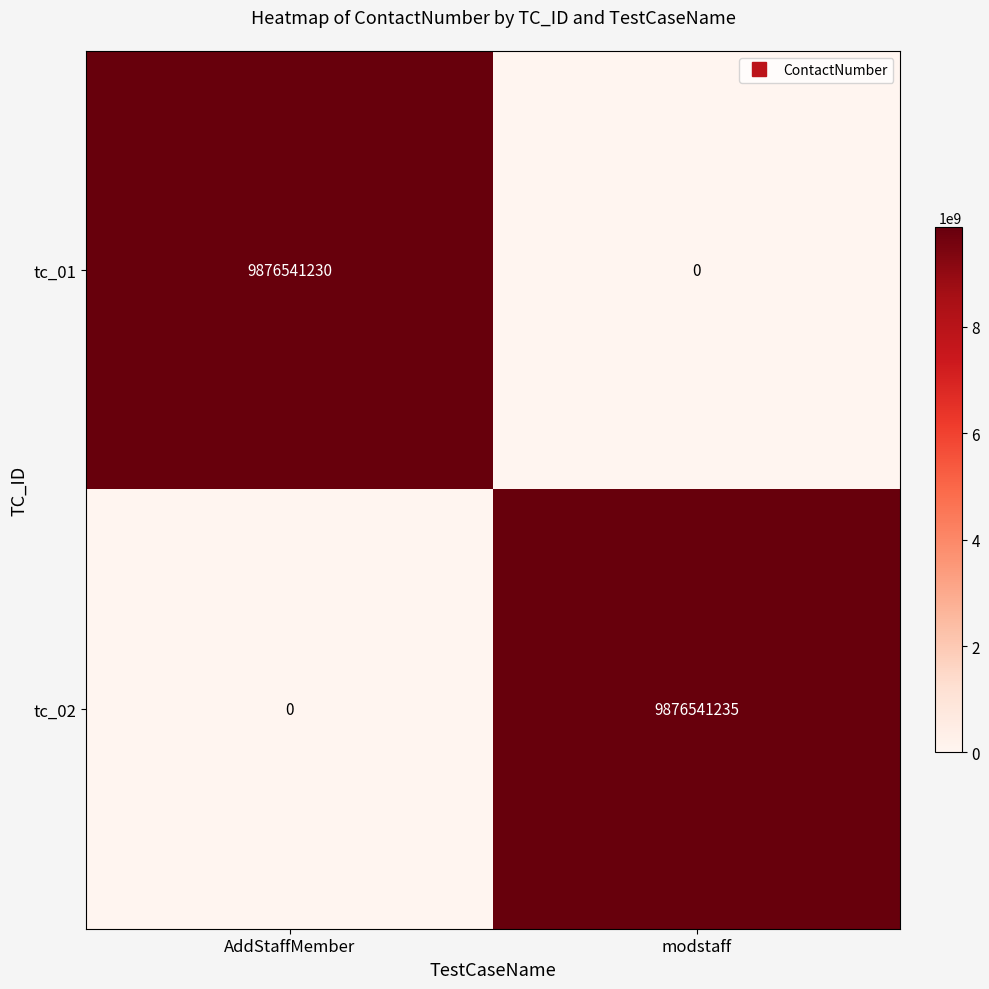

Count the number of data series in this chart.

2